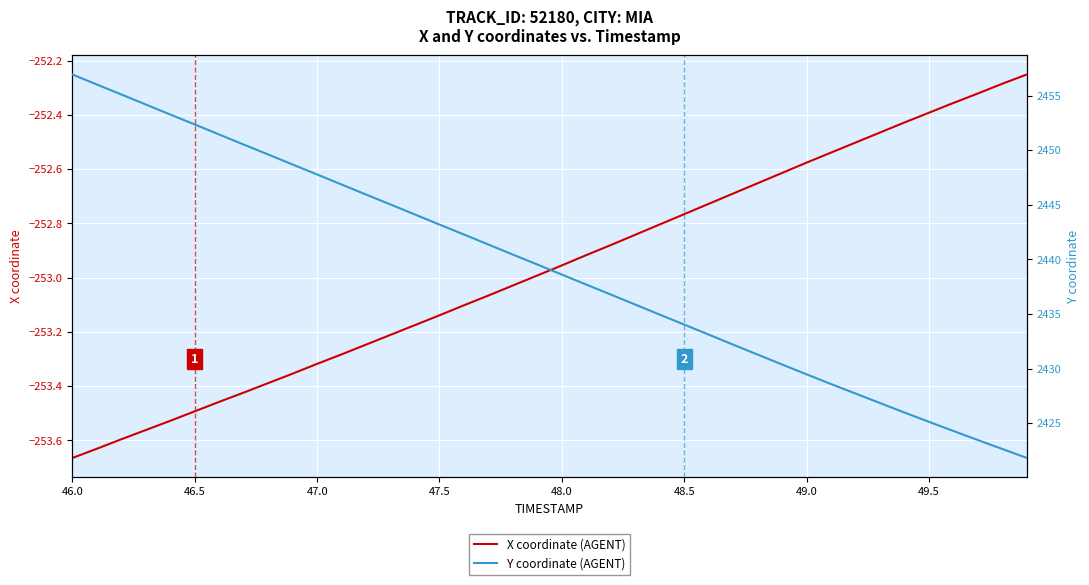

Which category has the lowest value in the X coordinate (AGENT) series?

46.0